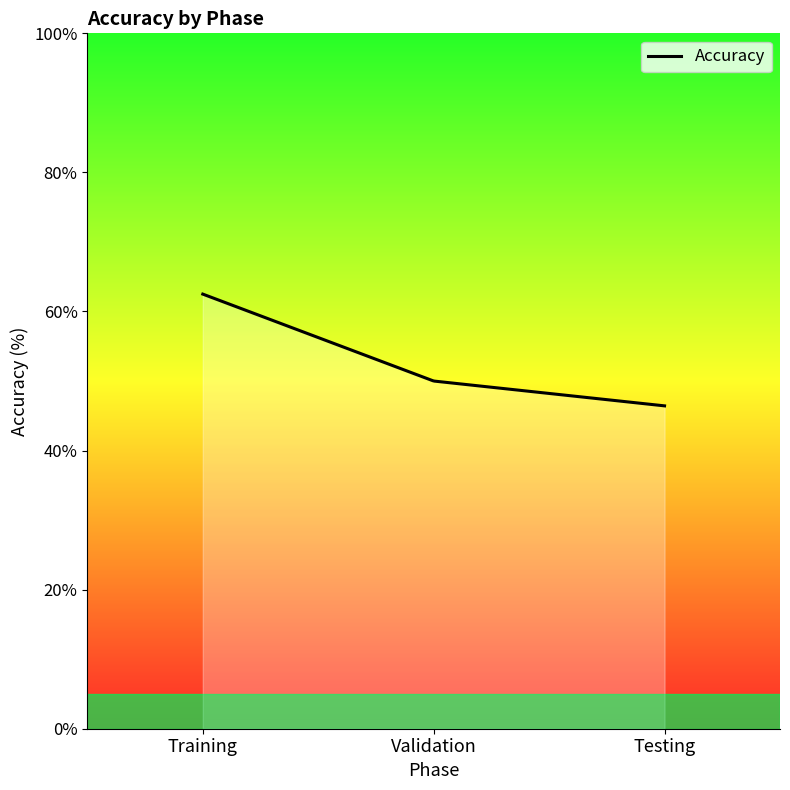

How many lines are shown in the chart?

1